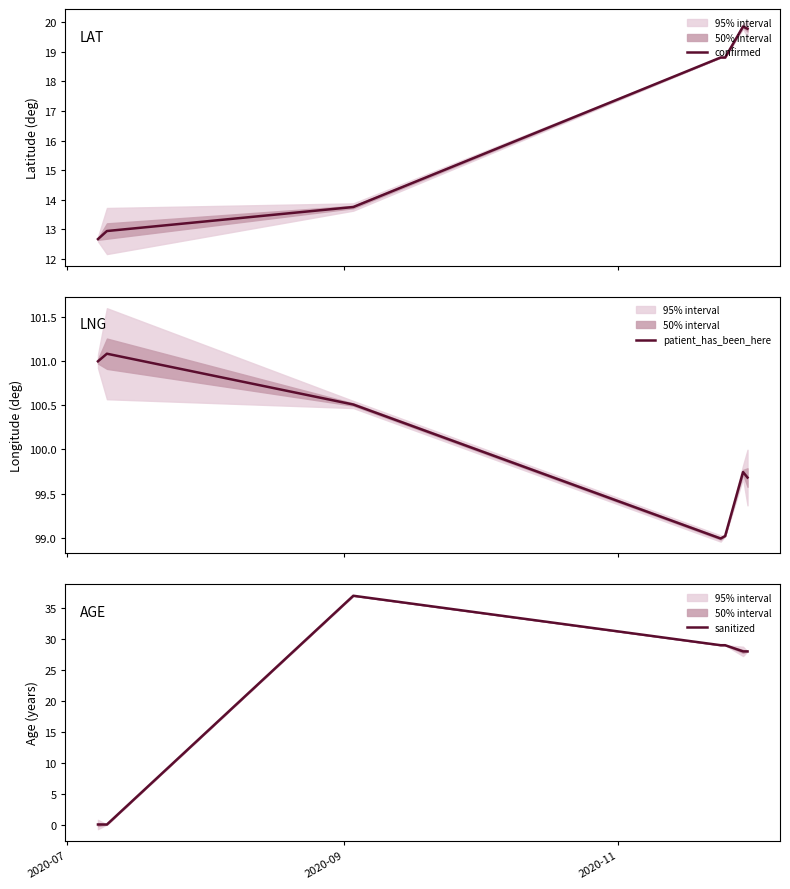

Rank the series by their maximum value, from lowest to highest.

confirmed, sanitized, patient_has_been_here